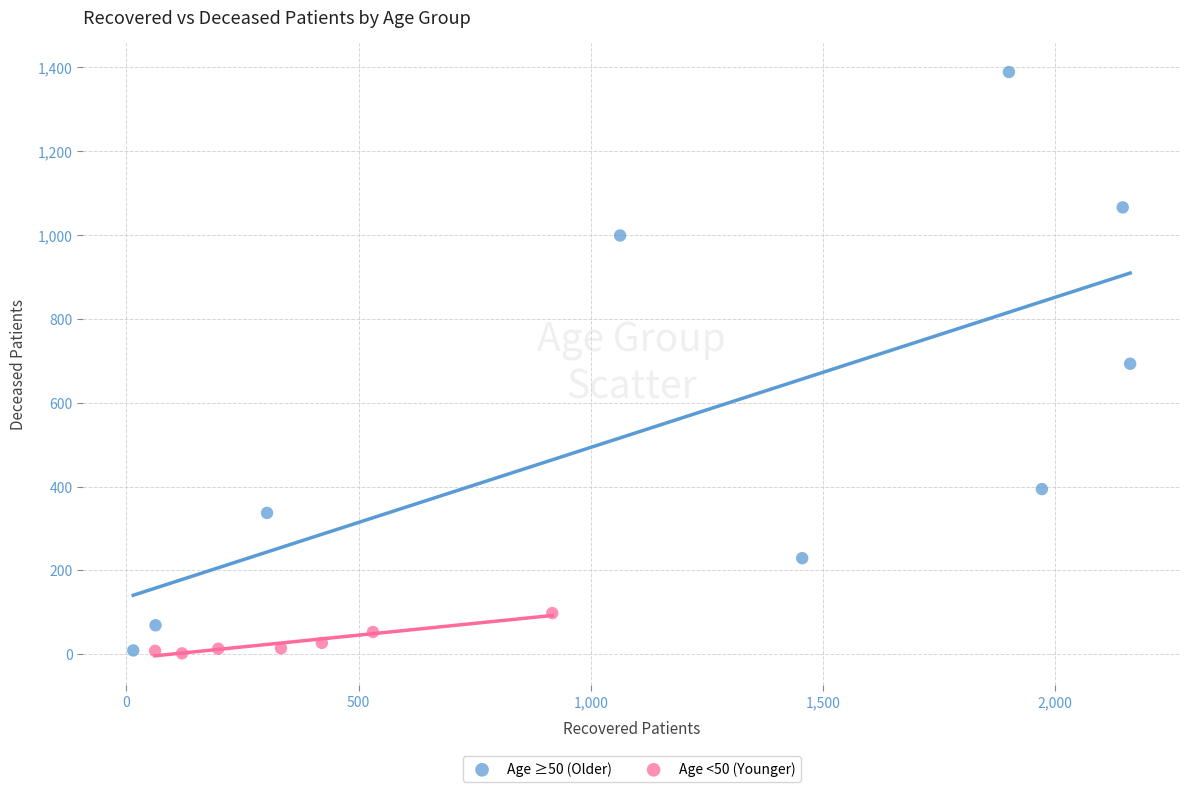

Which series has the largest Y range (max minus min)?

Age ≥50 (Older)